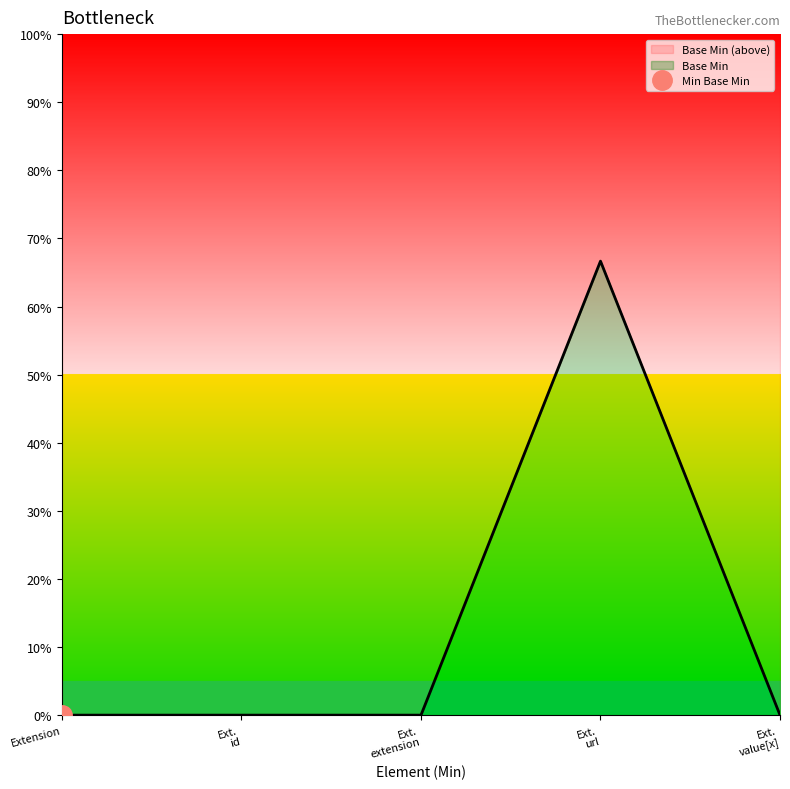

Between Ext. id and Extension, which is larger?

Ext. id